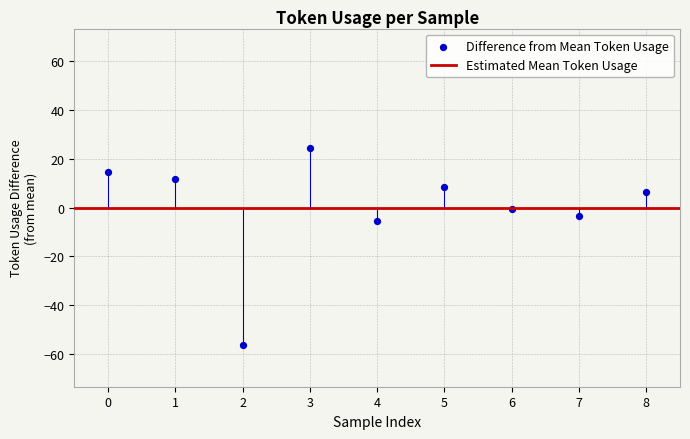

What is the range of Y values (max minus min)?

81.0